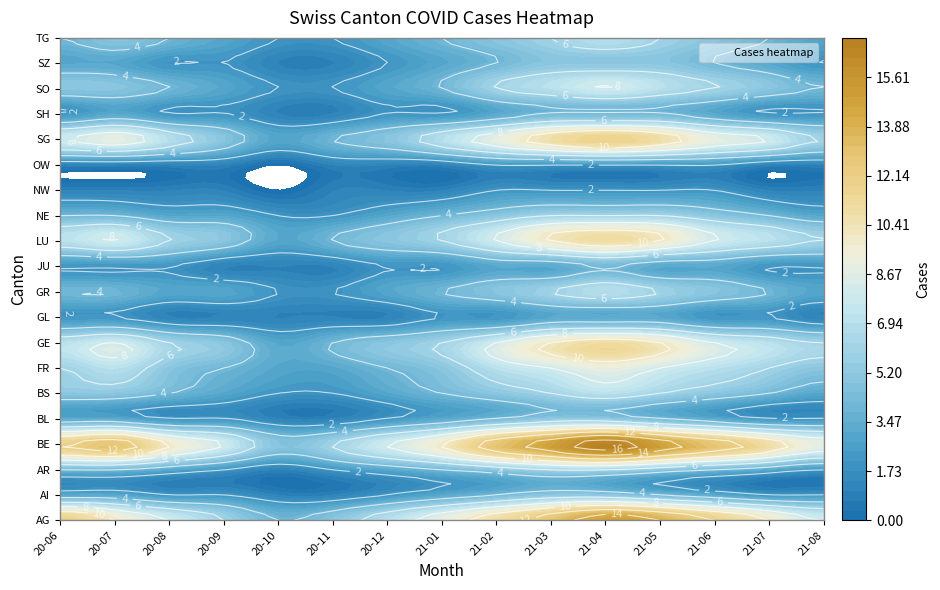

Reading left to right, what are all the values shown in this chart?

AG: 12	10	8	6	4	5	7	9	11	13	15	14	12	10	8
AI: 3	3	2	2	1	1	2	3	4	5	5	4	3	2	2
AR: 4	4	3	2	1	2	3	4	5	6	6	5	4	3	2
BE: 12	13	10	8	5	6	8	10	13	15	17	15	13	11	9
BL: 3	3	2	2	1	1	2	3	4	5	5	4	3	2	2
BS: 5	5	4	3	2	2	3	4	5	6	7	6	5	4	3
FR: 6	7	5	4	3	3	4	5	7	8	9	8	7	6	5
GE: 7	8	6	5	3	4	5	6	8	10	11	10	8	7	6
GL: 2	2	1	1	1	1	1	2	2	3	3	3	2	2	1
GR: 4	4	3	3	2	2	3	4	5	6	7	6	5	4	3
JU: 2	2	2	1	1	1	2	2	3	3	4	3	3	2	2
LU: 7	8	6	5	3	4	5	6	8	10	11	10	8	7	6
NE: 4	4	3	3	2	2	3	4	5	6	6	6	5	4	3
NW: 1	1	1	1	0	1	1	1	2	2	2	2	2	1	1
OW: 1	1	1	1	0	1	1	1	2	2	2	2	2	1	1
SG: 8	9	7	5	3	4	5	7	9	11	12	11	9	8	6
SH: 2	3	2	2	1	1	2	2	3	4	4	4	3	2	2
SO: 5	5	4	3	2	2	3	4	6	7	8	7	6	5	4
SZ: 3	3	2	2	1	1	2	3	4	5	5	5	4	3	2
TG: 4	5	4	3	2	2	3	4	5	6	7	6	5	4	3